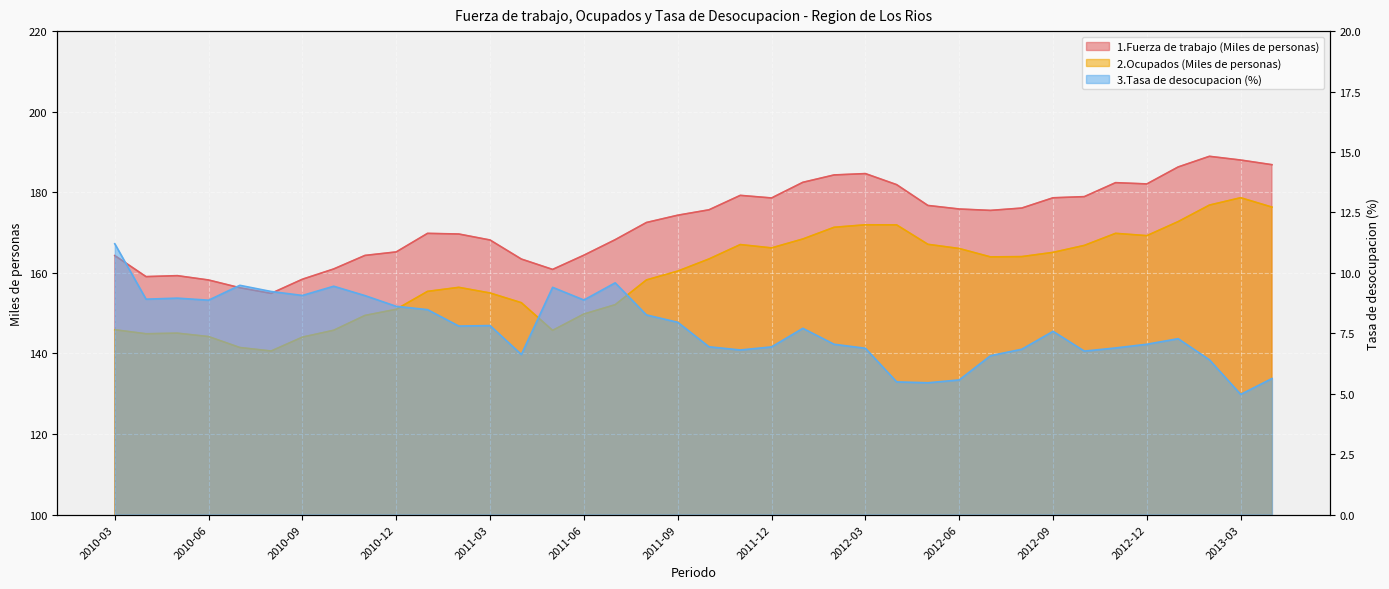

True or false: 3.Tasa de desocupacion (%) has a value of 6.6 at 2011-04.

True